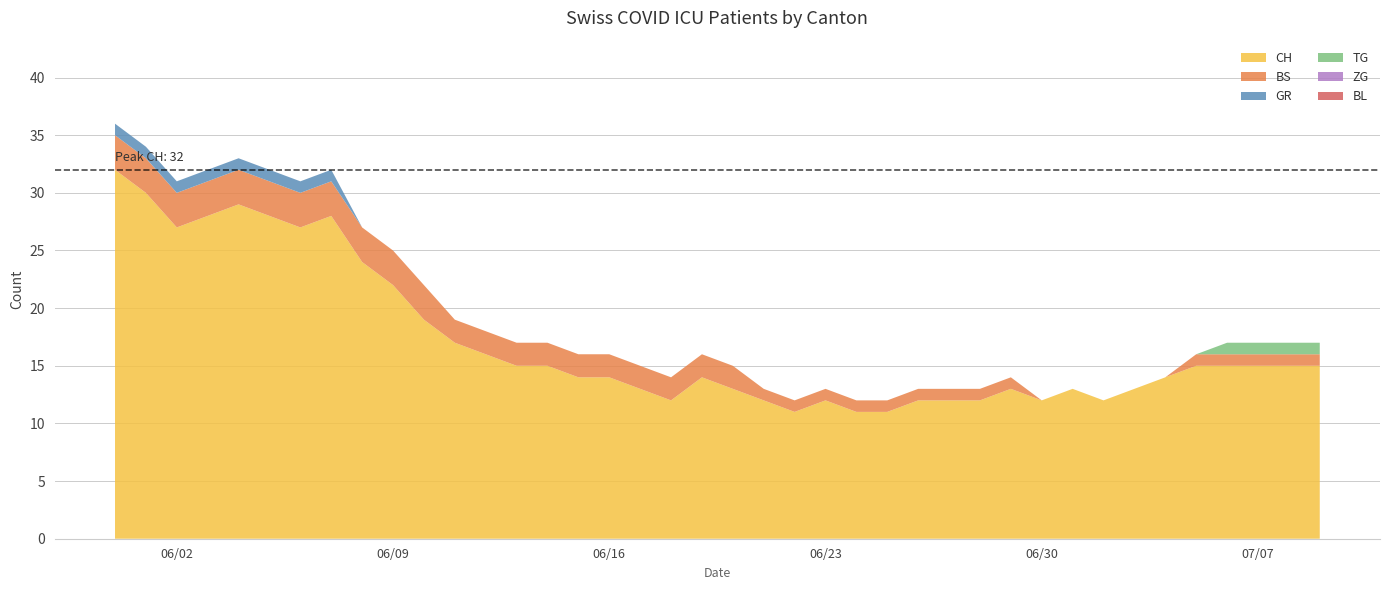

Reading right to left, list all the values displayed in this chart.

CH: 15	15	15	15	15	14	13	12	13	12	13	12	12	12	11	11	12	11	12	13	14	12	13	14	14	15	15	16	17	19	22	24	28	27	28	29	28	27	30	32
BS: 1	1	1	1	1	0	0	0	0	0	1	1	1	1	1	1	1	1	1	2	2	2	2	2	2	2	2	2	2	3	3	3	3	3	3	3	3	3	3	3
GR: 0	0	0	0	0	0	0	0	0	0	0	0	0	0	0	0	0	0	0	0	0	0	0	0	0	0	0	0	0	0	0	0	1	1	1	1	1	1	1	1
TG: 1	1	1	1	0	0	0	0	0	0	0	0	0	0	0	0	0	0	0	0	0	0	0	0	0	0	0	0	0	0	0	0	0	0	0	0	0	0	0	0
ZG: 0	0	0	0	0	0	0	0	0	0	0	0	0	0	0	0	0	0	0	0	0	0	0	0	0	0	0	0	0	0	0	0	0	0	0	0	0	0	0	0
BL: 0	0	0	0	0	0	0	0	0	0	0	0	0	0	0	0	0	0	0	0	0	0	0	0	0	0	0	0	0	0	0	0	0	0	0	0	0	0	0	0